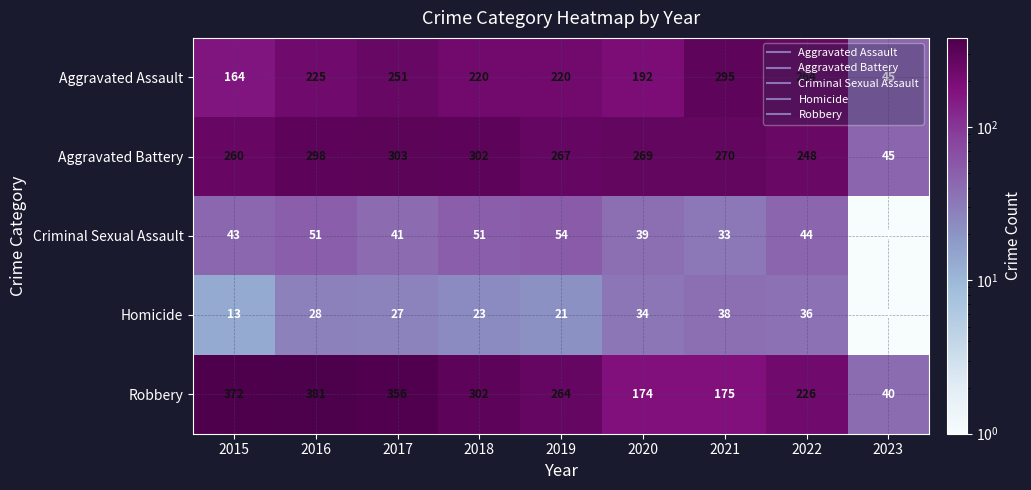

What is the maximum value shown in the chart?

381